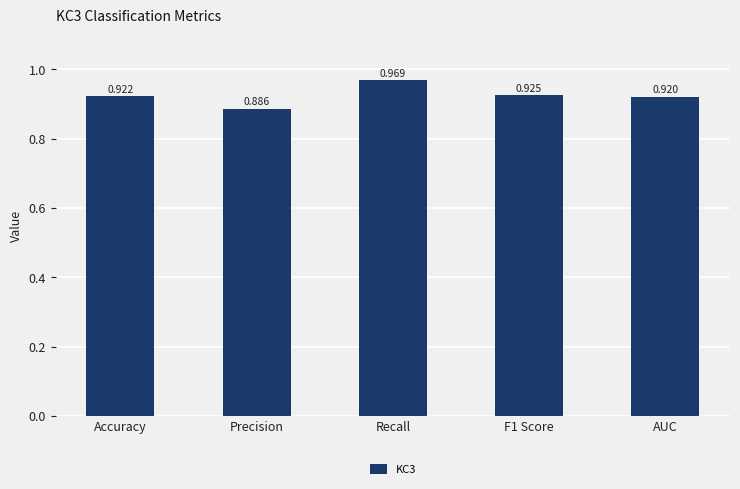

List the labels in order of value, largest first.

Recall, F1 Score, Accuracy, AUC, Precision